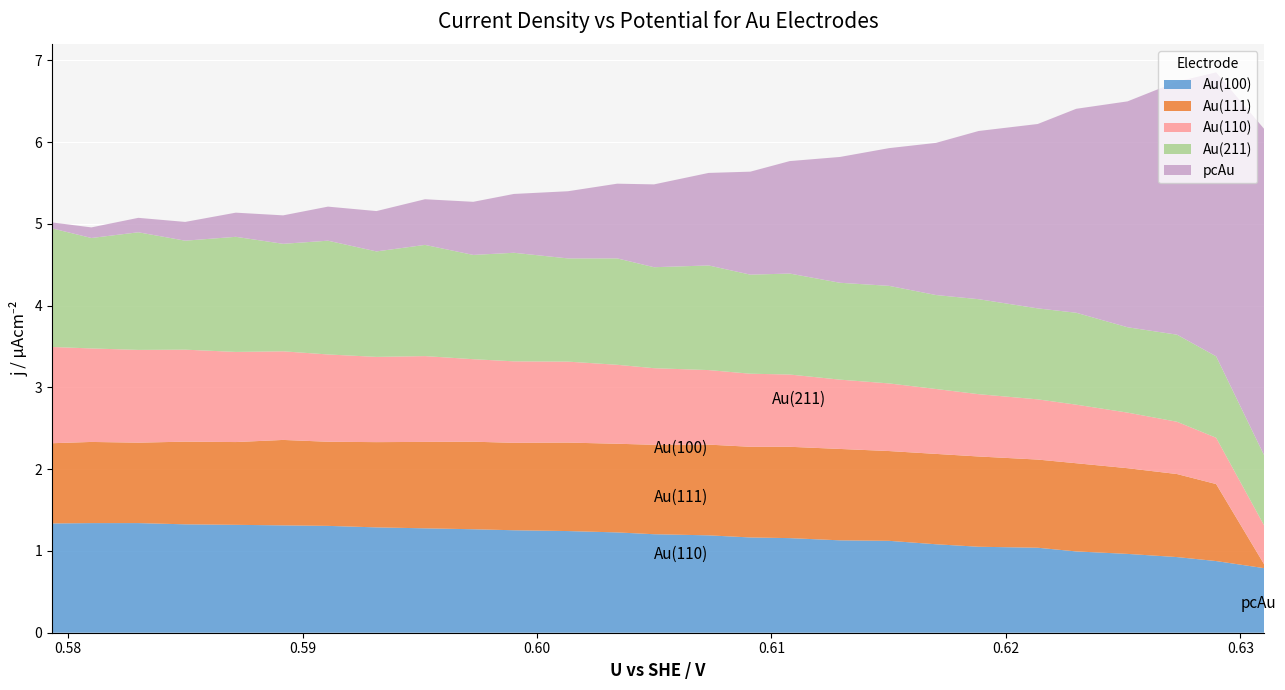

What is the minimum value for Au(100)?

0.8